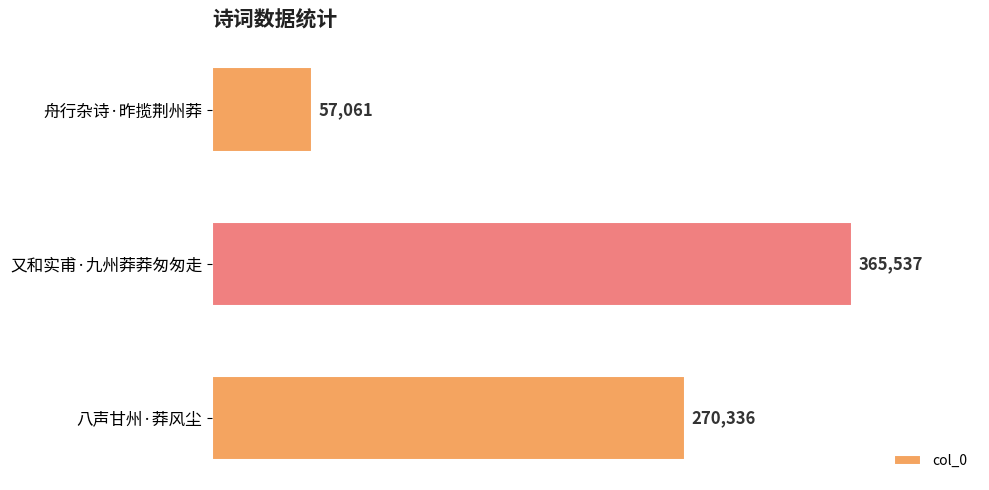

Read the value at 又和实甫·九州莽莽匆匆走, to the nearest 50.

365550